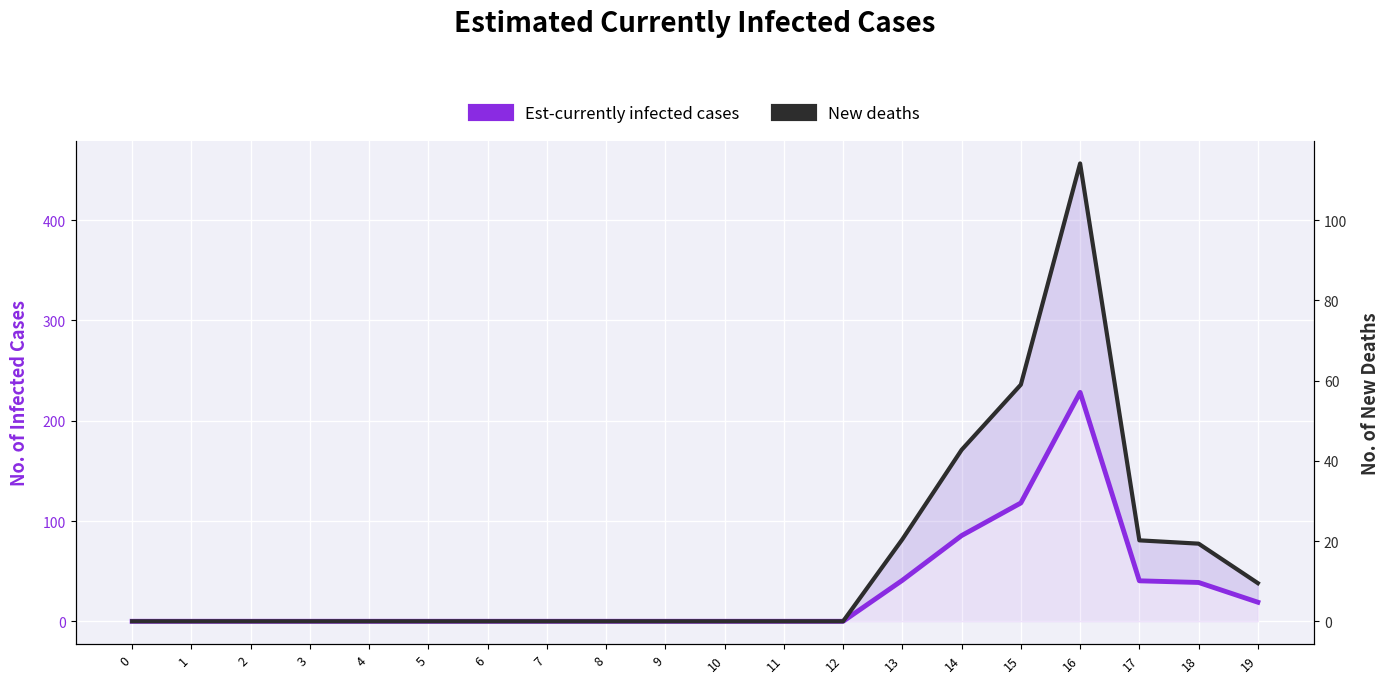

How many lines are shown in the chart?

2